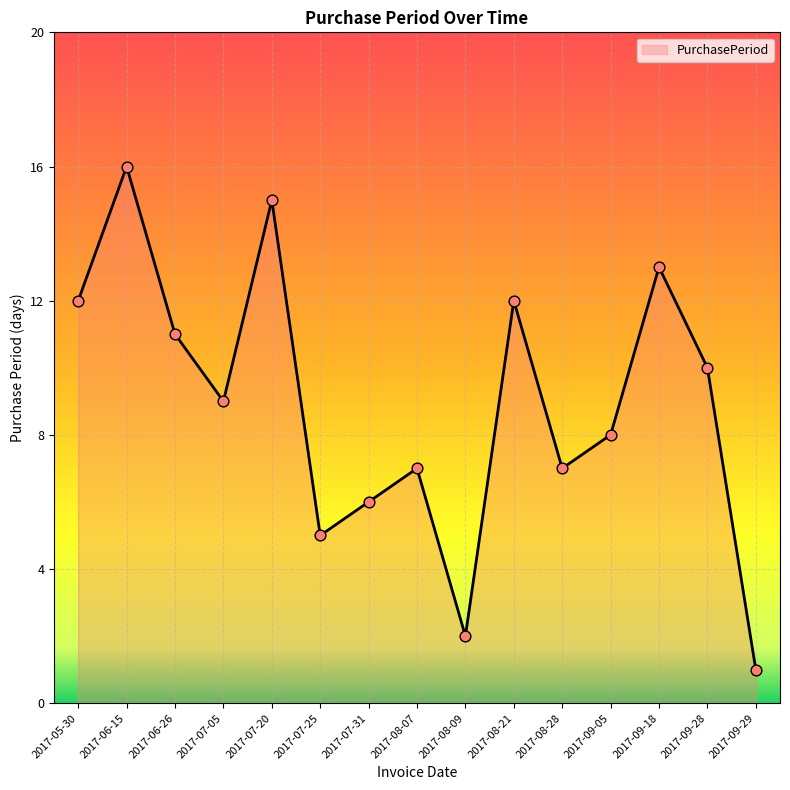

What is the ratio of the value at 2017-09-29 to the value at 2017-07-31?

0.2